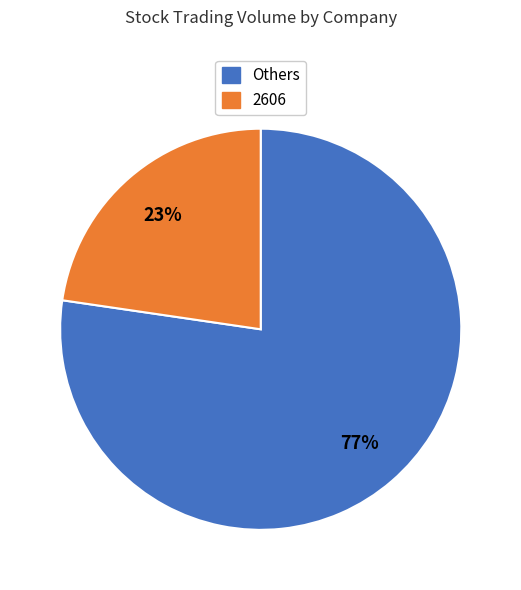

Is there a majority slice in this chart?

Yes